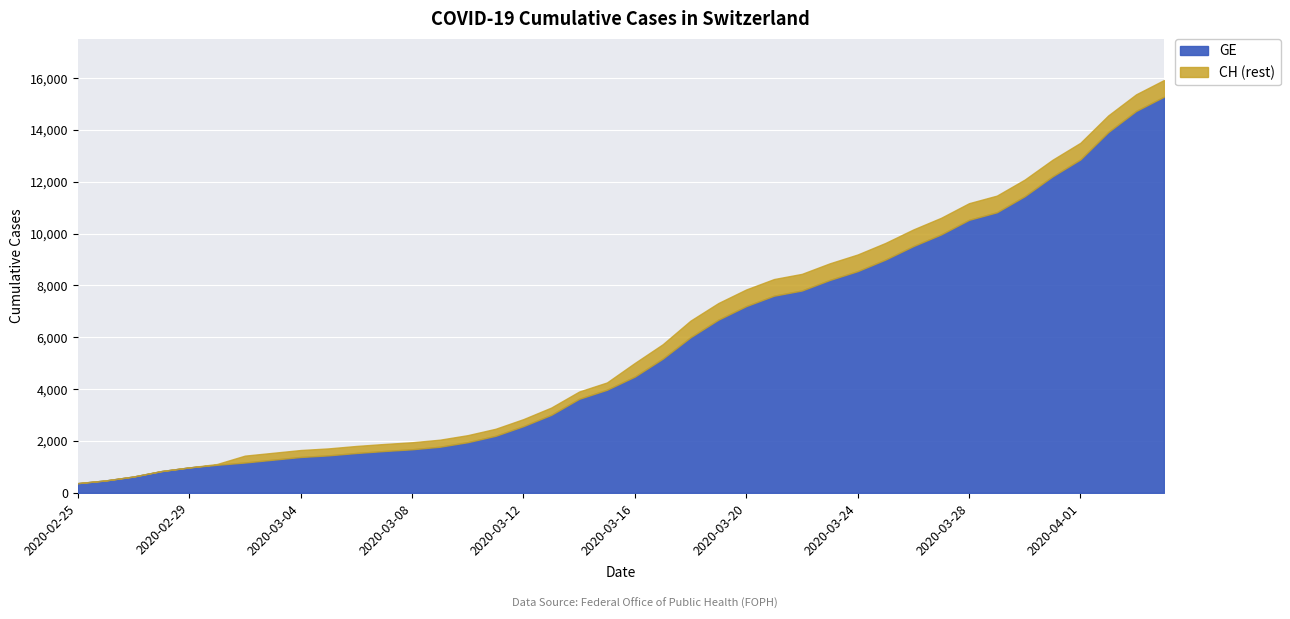

Reading left to right, what are all the values shown in this chart?

GE: 2020-02-25=375	2020-02-26=479	2020-02-27=630	2020-02-28=840	2020-02-29=981	2020-03-01=1083	2020-03-02=1171	2020-03-03=1278	2020-03-04=1384	2020-03-05=1447	2020-03-06=1538	2020-03-07=1614	2020-03-08=1681	2020-03-09=1780	2020-03-10=1955	2020-03-11=2201	2020-03-12=2574	2020-03-13=3010	2020-03-14=3627	2020-03-15=3978	2020-03-16=4485	2020-03-17=5174	2020-03-18=6002	2020-03-19=6681	2020-03-20=7205	2020-03-21=7607	2020-03-22=7807	2020-03-23=8213	2020-03-24=8554	2020-03-25=9000	2020-03-26=9520	2020-03-27=9971	2020-03-28=10533	2020-03-29=10825	2020-03-30=11444	2020-03-31=12210	2020-04-01=12863	2020-04-02=13919	2020-04-03=14733	2020-04-04=15284
CH: 2020-02-25=375	2020-02-26=479	2020-02-27=630	2020-02-28=840	2020-02-29=981	2020-03-01=1113	2020-03-02=1436	2020-03-03=1544	2020-03-04=1652	2020-03-05=1715	2020-03-06=1809	2020-03-07=1885	2020-03-08=1952	2020-03-09=2051	2020-03-10=2226	2020-03-11=2472	2020-03-12=2845	2020-03-13=3291	2020-03-14=3908	2020-03-15=4259	2020-03-16=5012	2020-03-17=5731	2020-03-18=6644	2020-03-19=7323	2020-03-20=7847	2020-03-21=8249	2020-03-22=8449	2020-03-23=8855	2020-03-24=9196	2020-03-25=9642	2020-03-26=10162	2020-03-27=10613	2020-03-28=11175	2020-03-29=11467	2020-03-30=12086	2020-03-31=12852	2020-04-01=13505	2020-04-02=14561	2020-04-03=15375	2020-04-04=15926